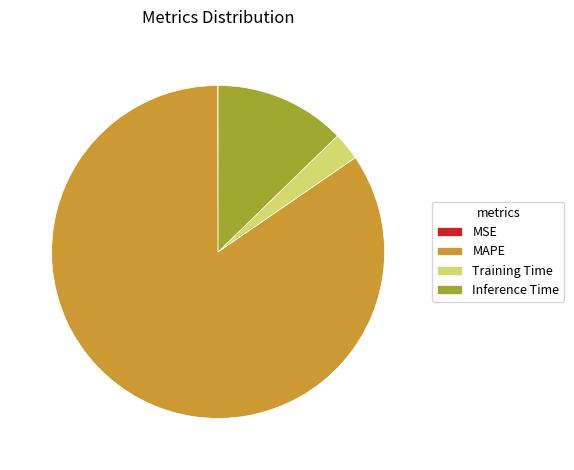

Is it true that Training Time is 3% of the pie?

True